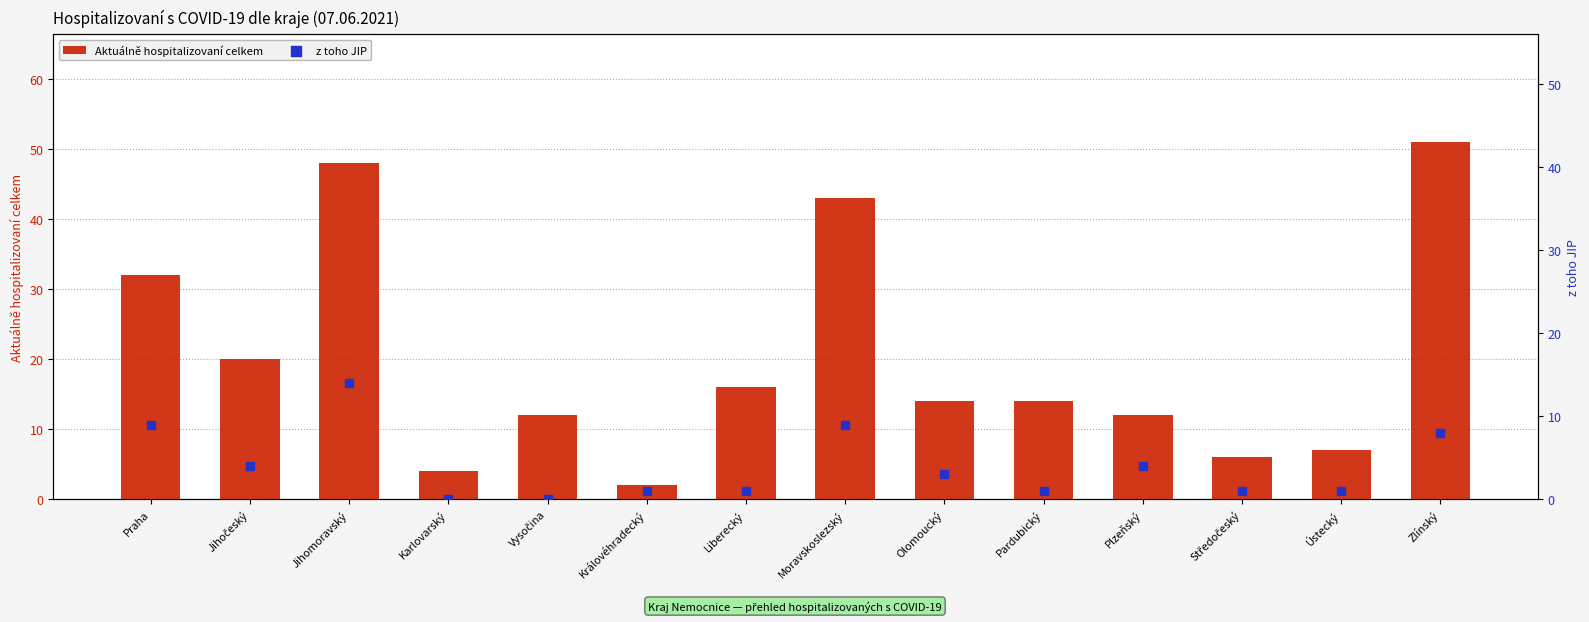

Which series reaches the maximum Y coordinate?

Aktuálně hospitalizovaní celkem